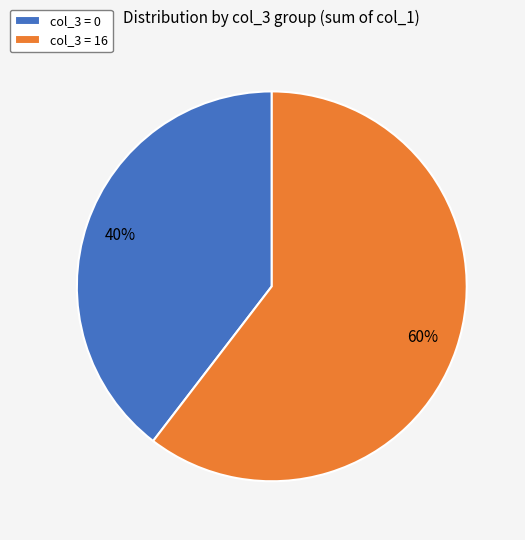

Approximately how many times larger is the value at col_3 = 0 compared to col_3 = 16?

0.7